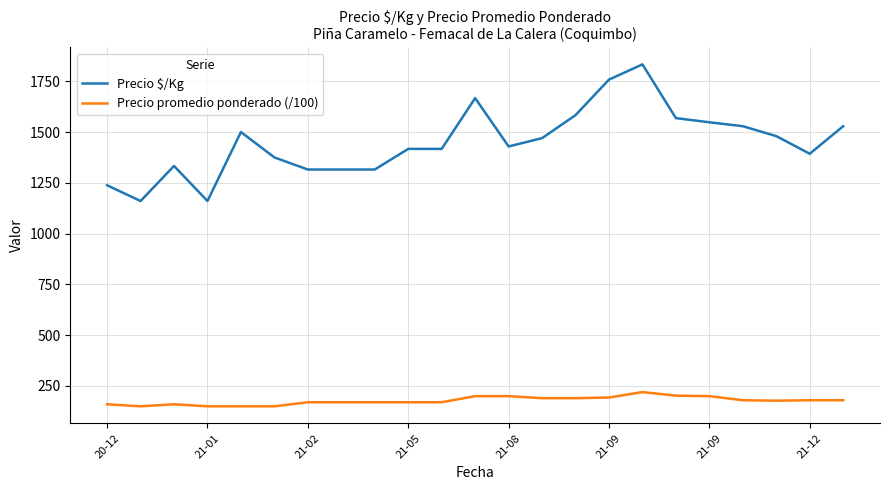

How many lines are shown in the chart?

2